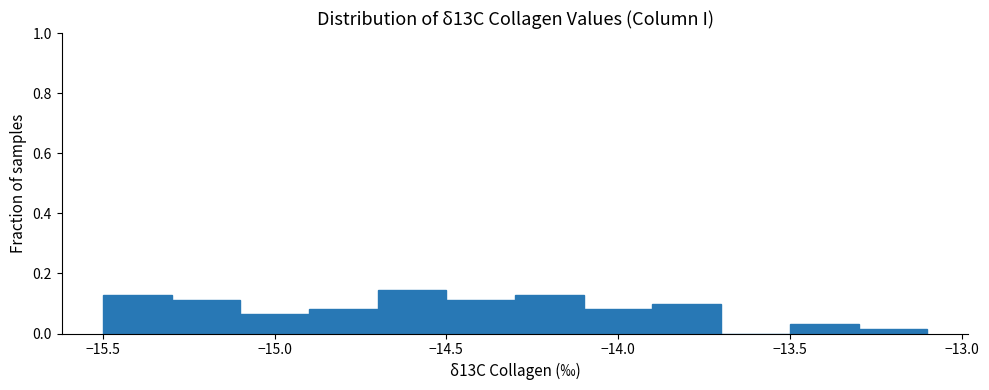

Reading left to right, list every bar in this chart as the range it spans on the x-axis followed by its height. The values are not printed on the chart, so give them approximately, as read against the axis.

-15.5 to -15.3: 0.12
-15.3 to -15.1: 0.12
-15.1 to -14.9: 0.06
-14.9 to -14.7: 0.08
-14.7 to -14.5: 0.14
-14.5 to -14.3: 0.12
-14.3 to -14.1: 0.12
-14.1 to -13.9: 0.08
-13.9 to -13.7: 0.10
-13.7 to -13.5: 0
-13.5 to -13.3: 0.04
-13.3 to -13.1: under 0.02